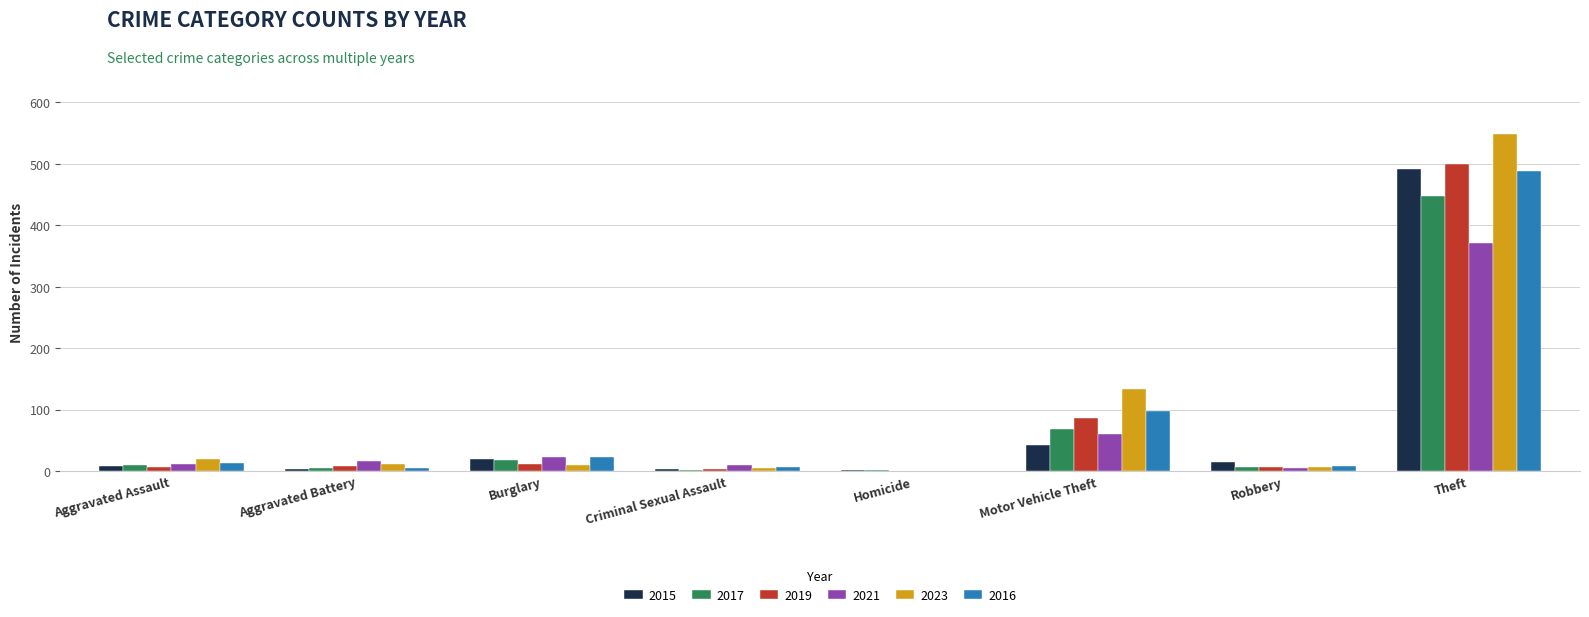

Does the chart contain stacked bars?

No